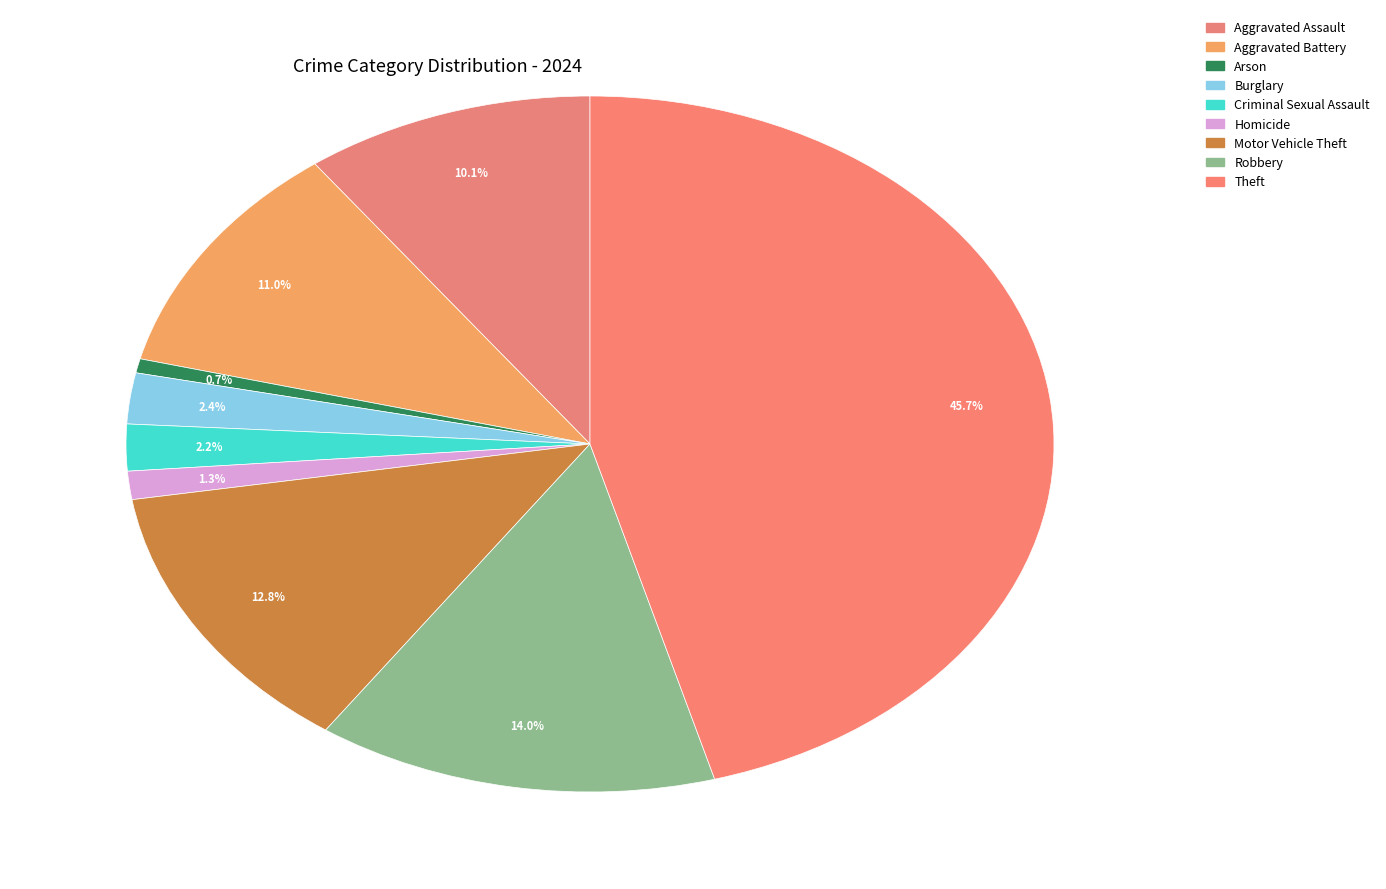

What is the total percentage of Burglary and Arson?

3.0%